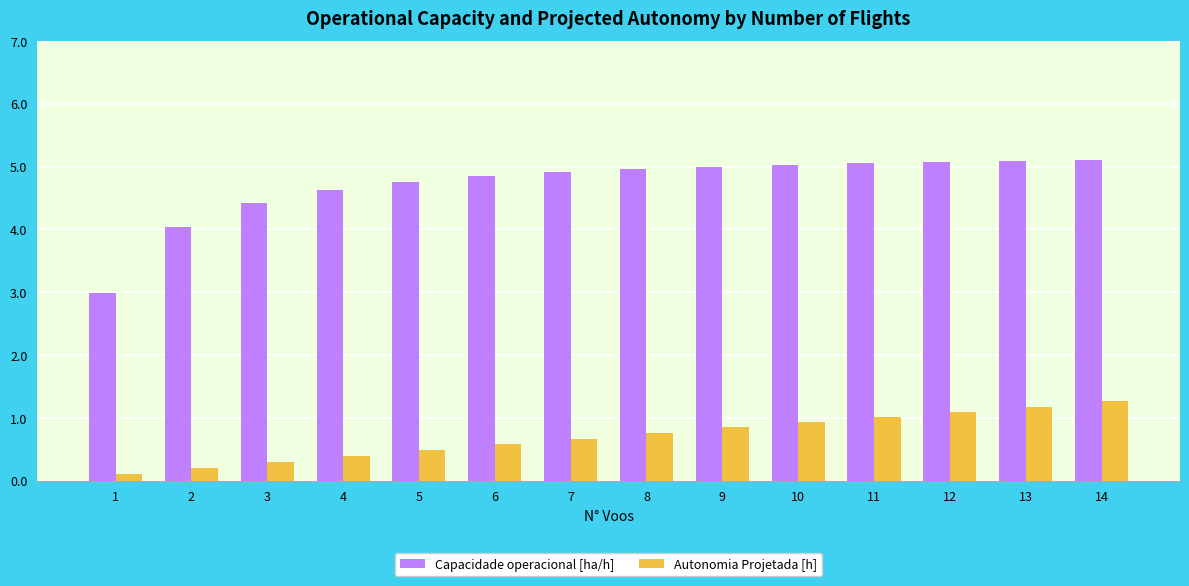

Which series has the widest spread of values?

Capacidade operacional [ha/h]